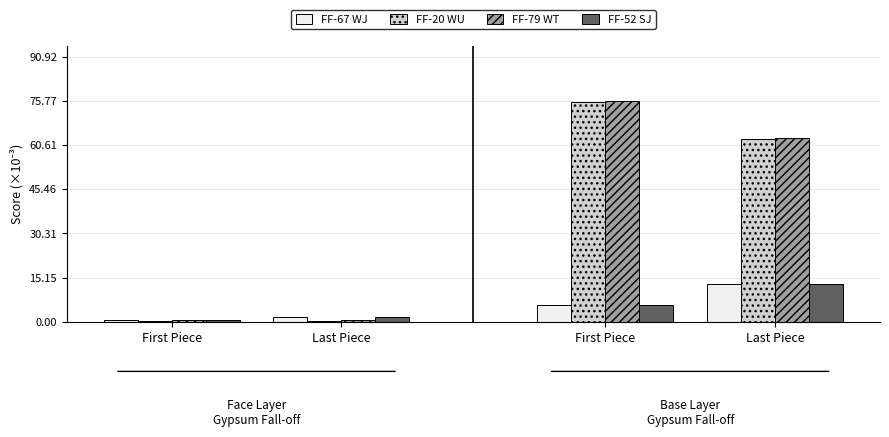

How many values in the FF-52 SJ series exceed 5?

2